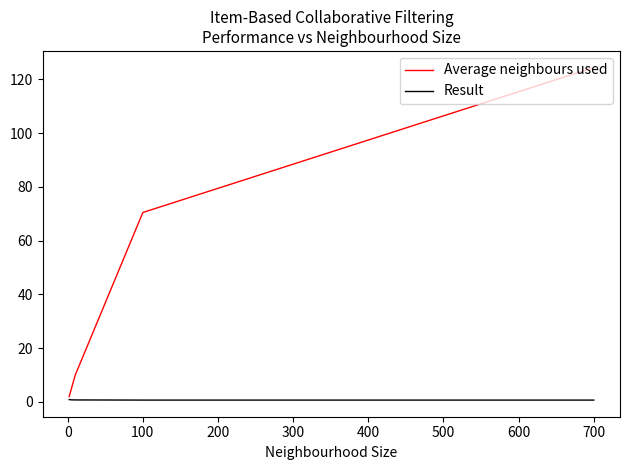

Which series has the widest spread of values?

Average neighbours used